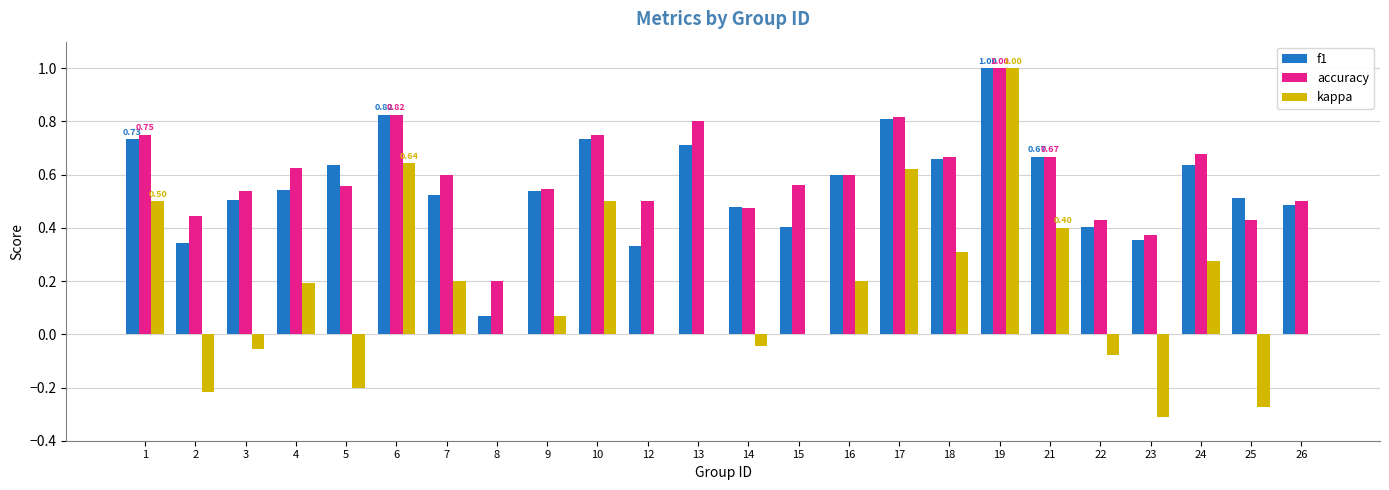

Which series changed the most between 16 and 23?

kappa